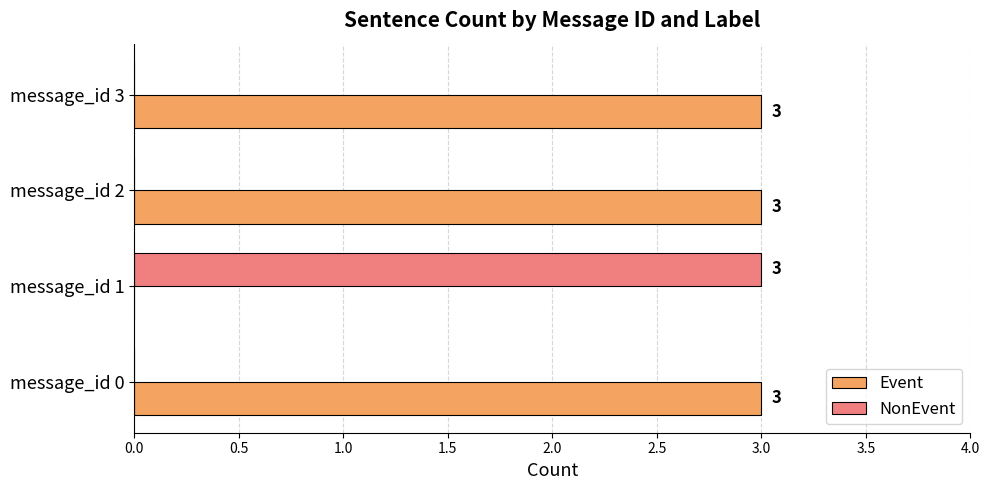

Where is Event nearest to the value 1?

message_id 1